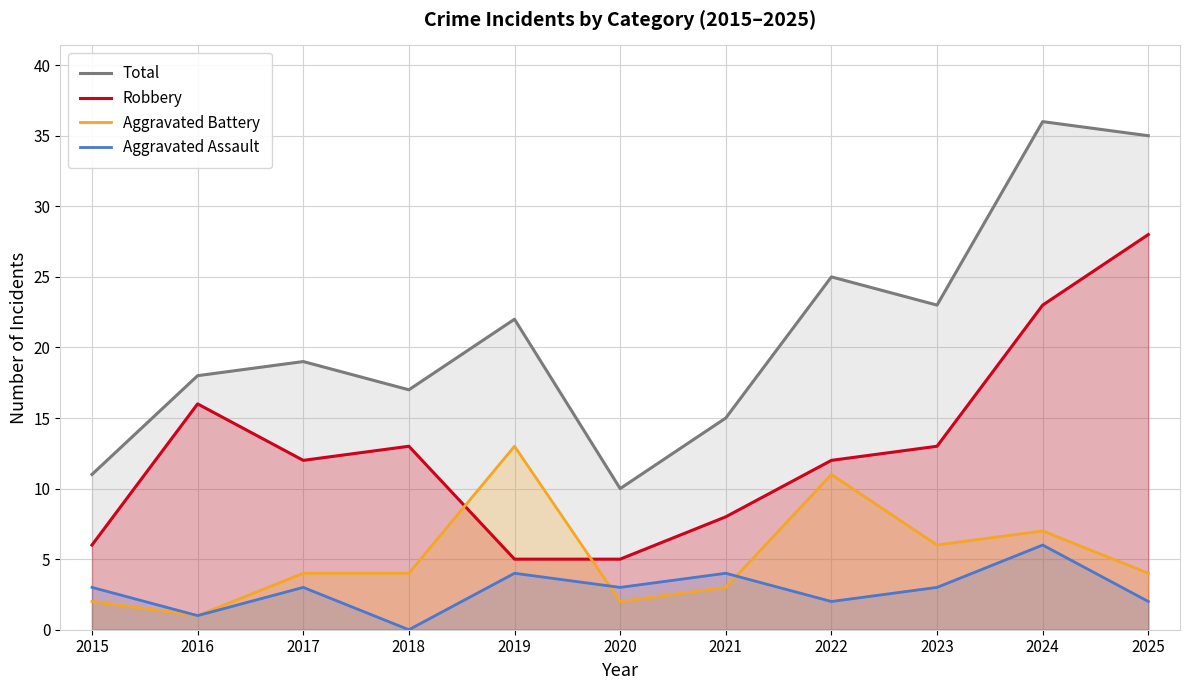

True or false: Total and Robbery intersect in this chart.

False